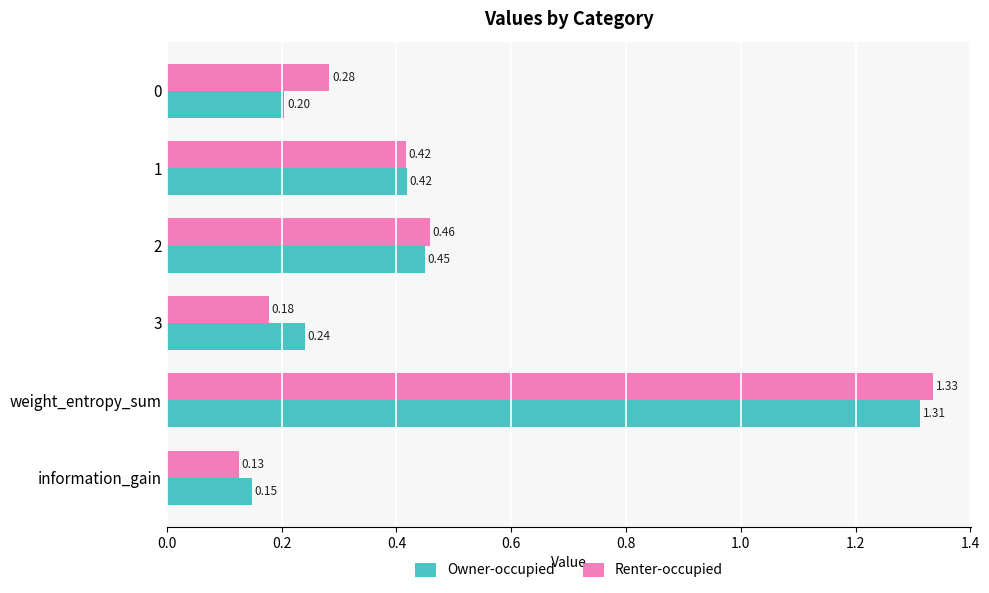

How many Renter-occupied values are between 0 and 1?

5